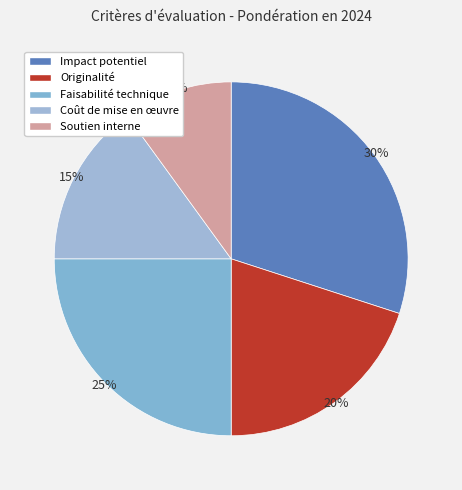

Does any single category account for the majority?

No